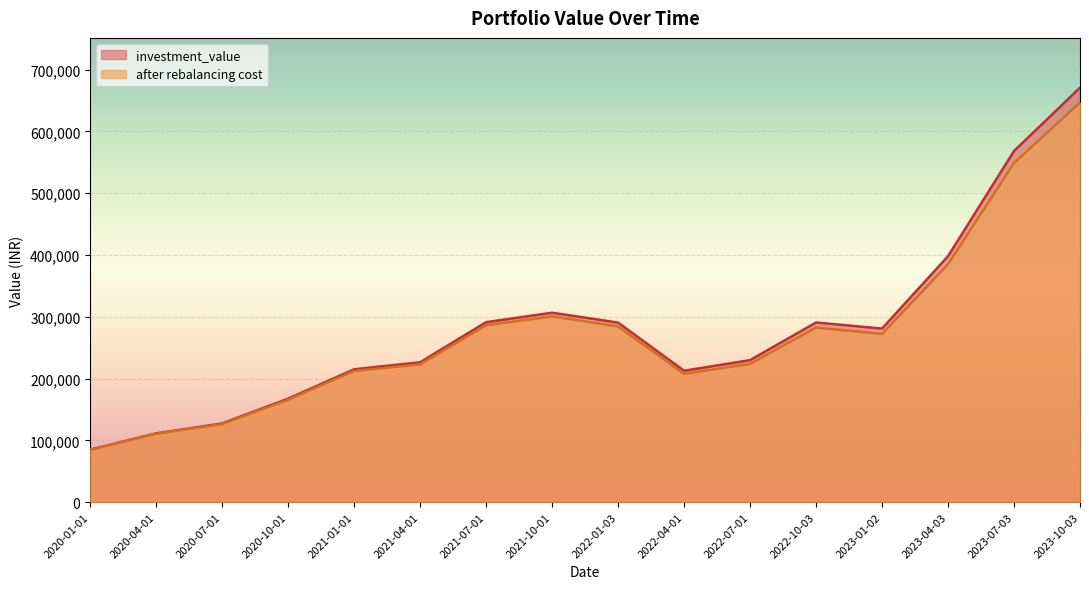

Which category has the highest value in the investment_value series?

2023-10-03